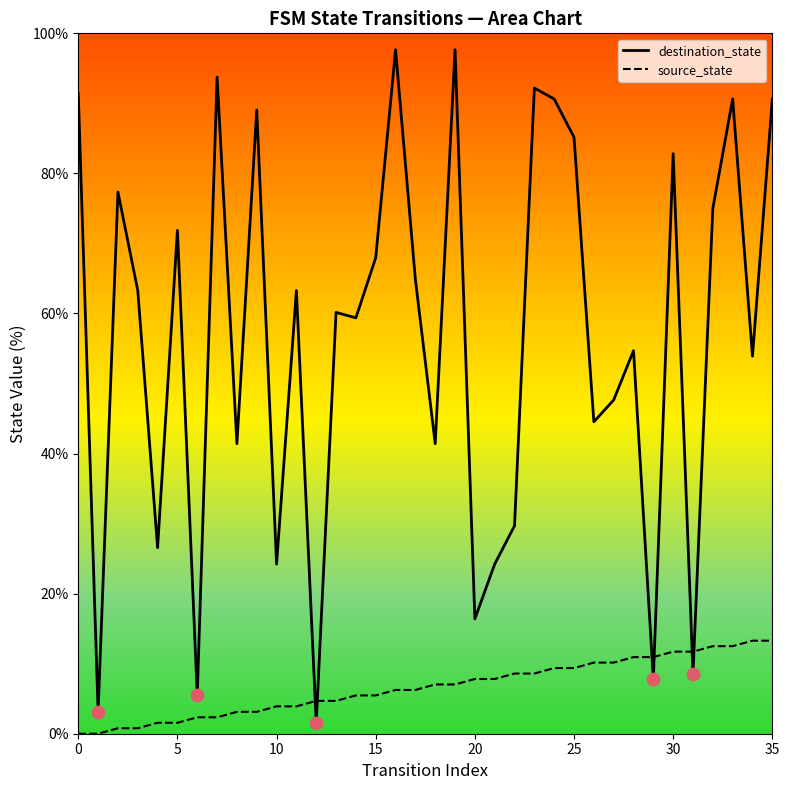

At which category is the sum across all series the highest?

19